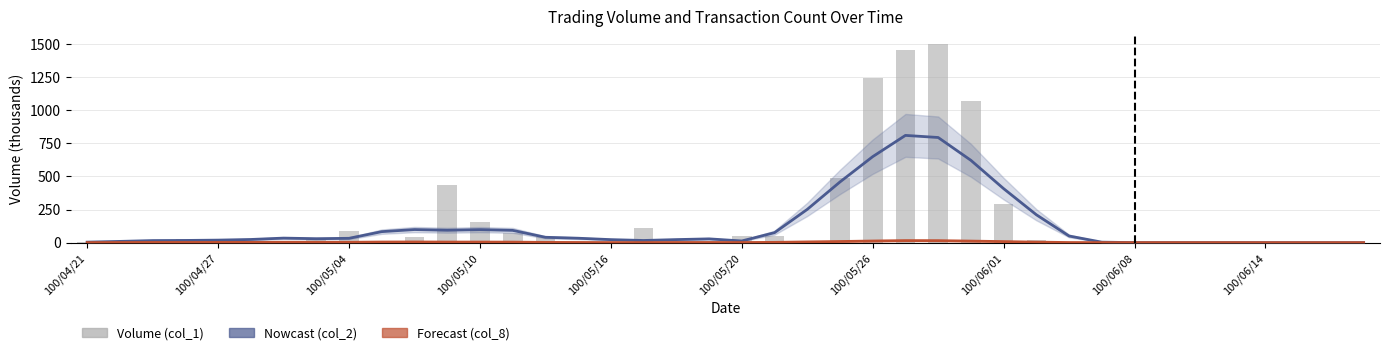

Is the value of Forecast (col_8) at 31 greater than the value of Nowcast (col_2) at 28?

No